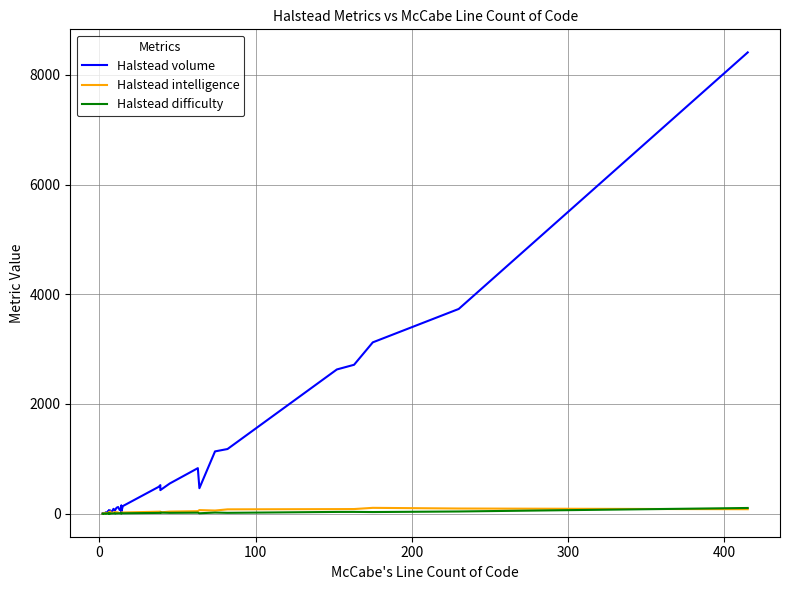

True or false: Halstead volume has a value of 2917.5 at 37.

False